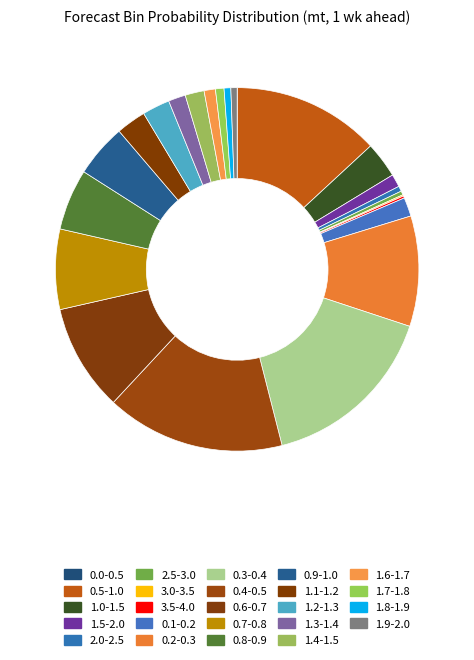

The 3.0-3.5 slice represents 7% of the pie. True or false?

False